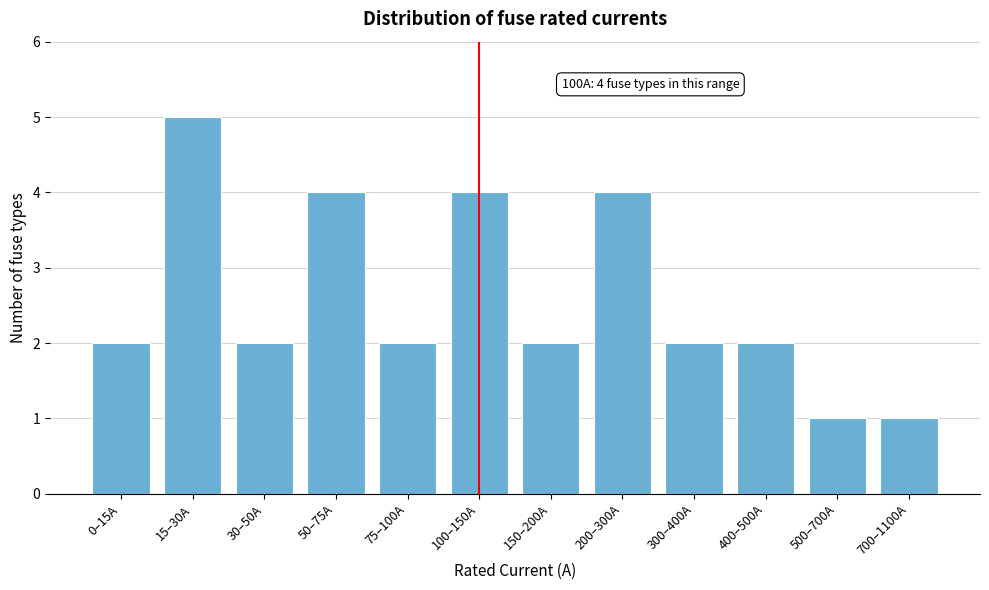

Reading left to right, what are all the values shown in this chart?

0–15A=2	15–30A=5	30–50A=2	50–75A=4	75–100A=2	100–150A=4	150–200A=2	200–300A=4	300–400A=2	400–500A=2	500–700A=1	700–1100A=1